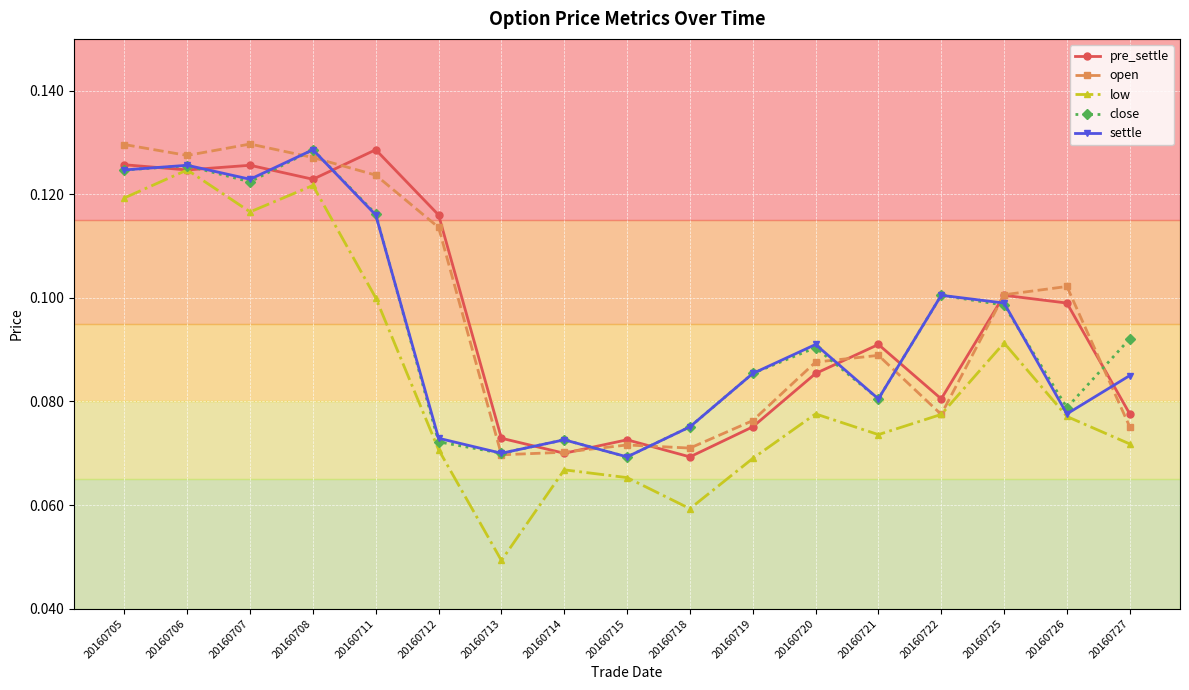

Between 20160705 and 20160719, which series saw the biggest shift?

open